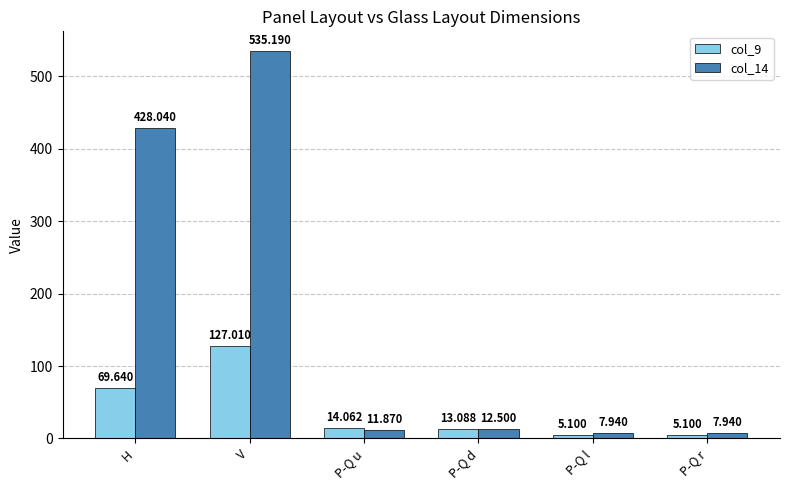

Is the value of col_9 at P-Q l greater than the value of col_14 at P-Q l?

No